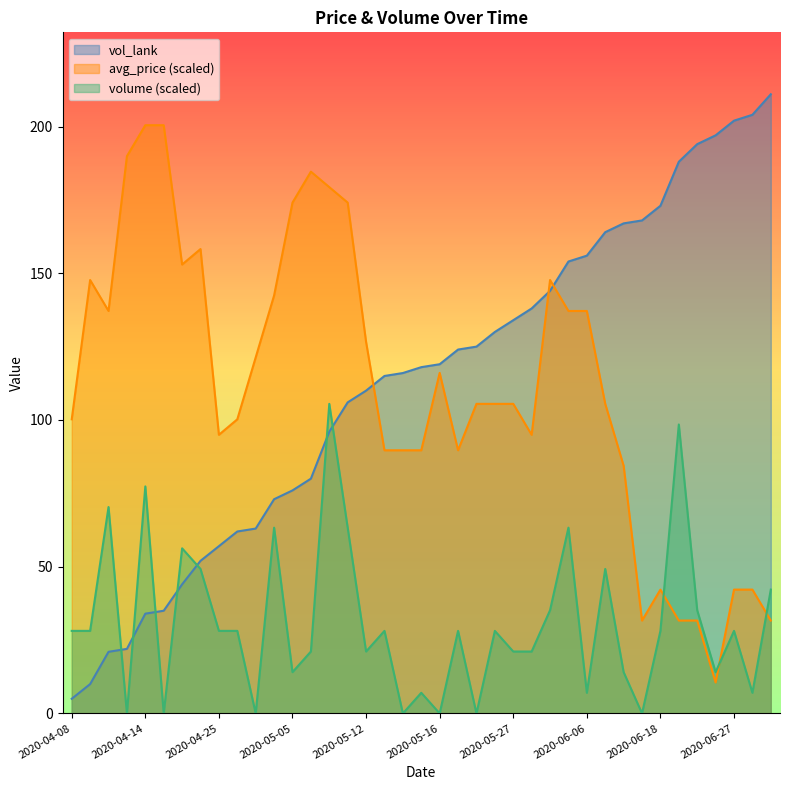

Rank the series by their maximum value, from lowest to highest.

volume (scaled), avg_price (scaled), vol_lank